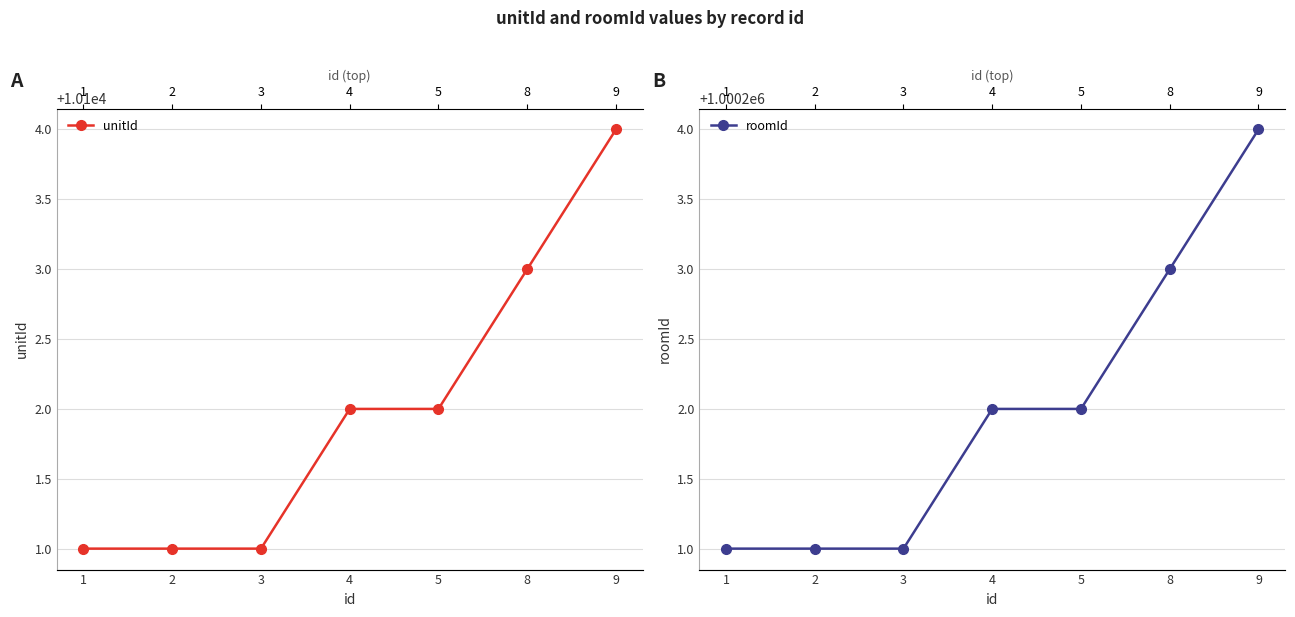

At which label does roomId reach its minimum?

1